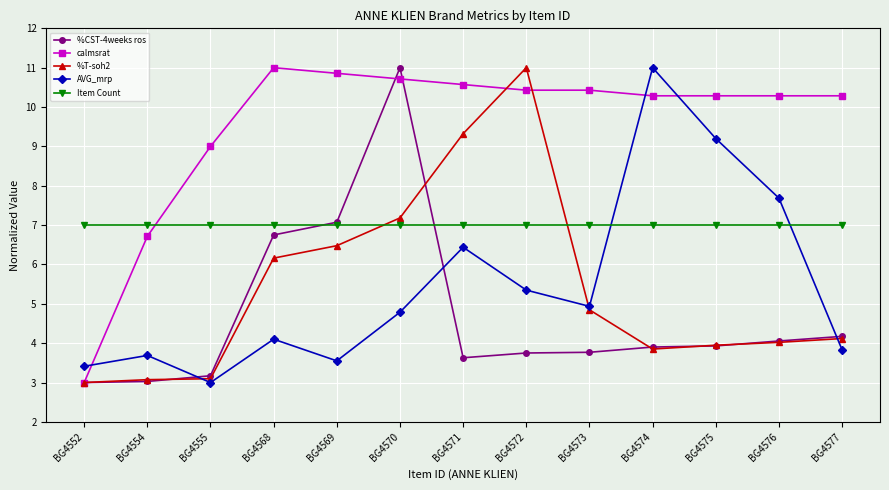

Which series has the largest total across all categories?

calmsrat